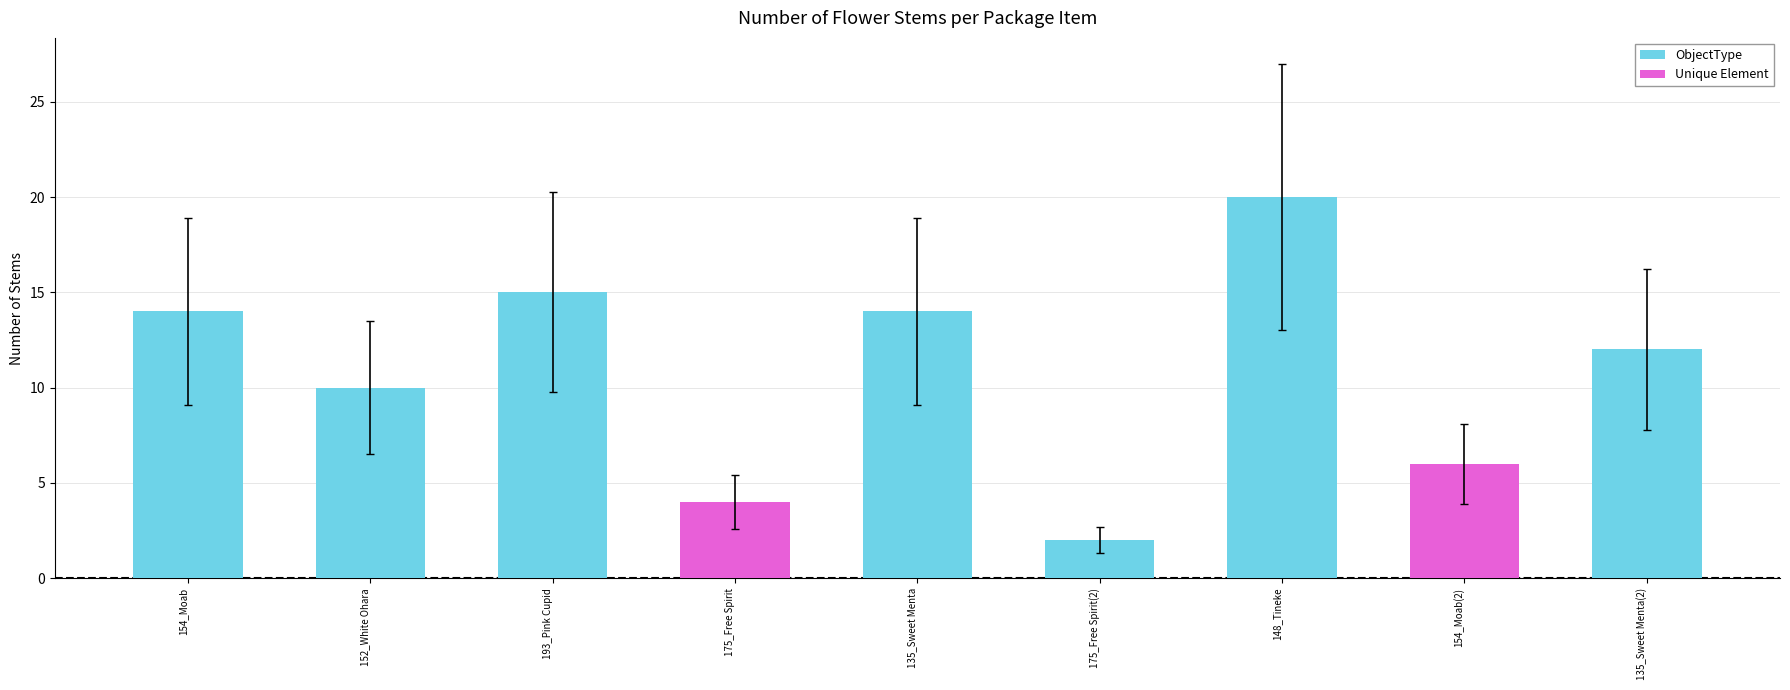

What is the ratio of the value at 135_Sweet Menta to the value at 175_Free Spirit(2)?

7.0